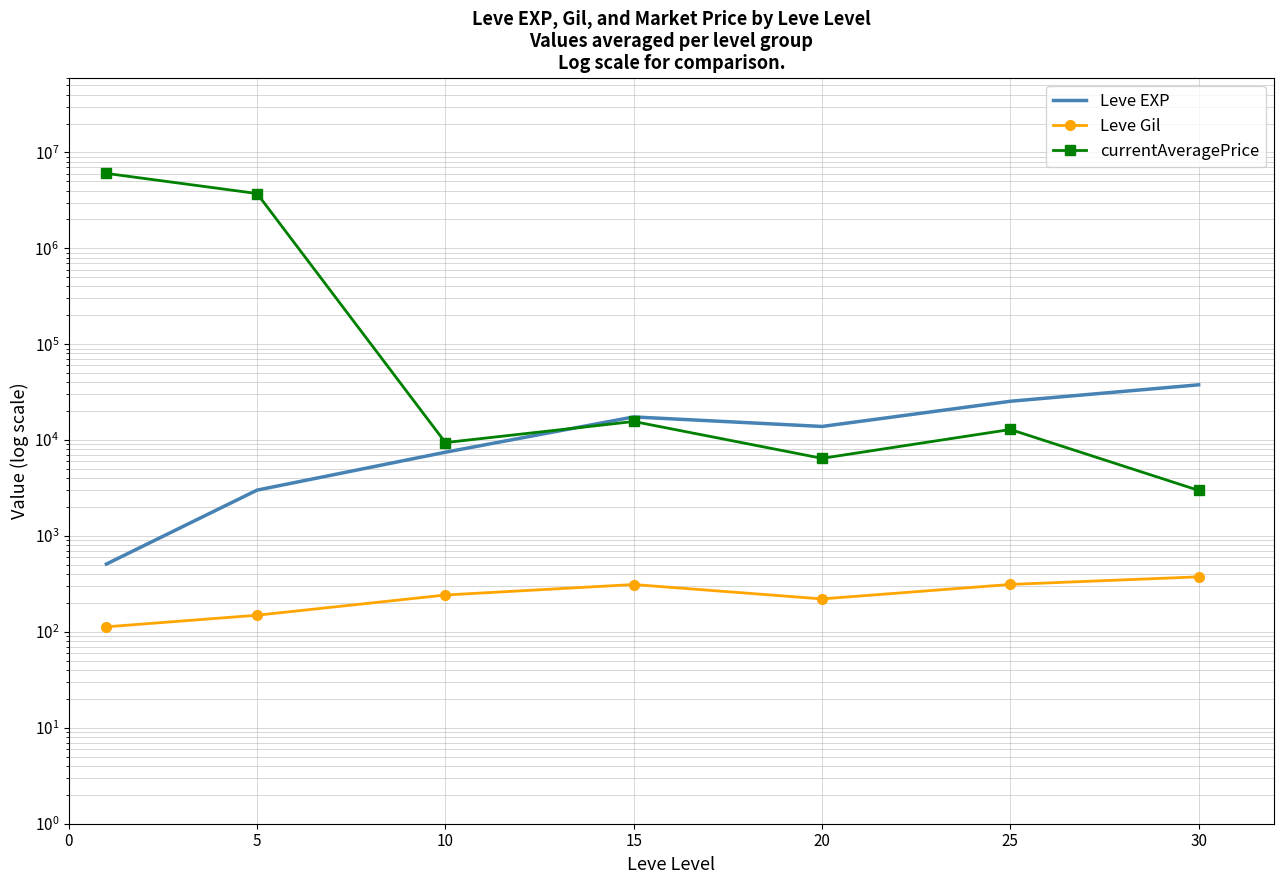

Read the Leve EXP value at 5.

3008.3